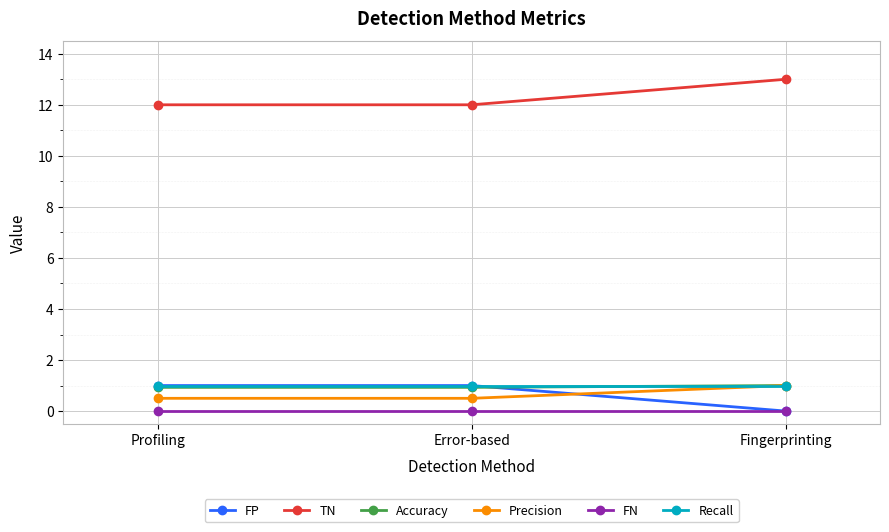

What is the spread (max minus min) of values at Fingerprinting?

13.0